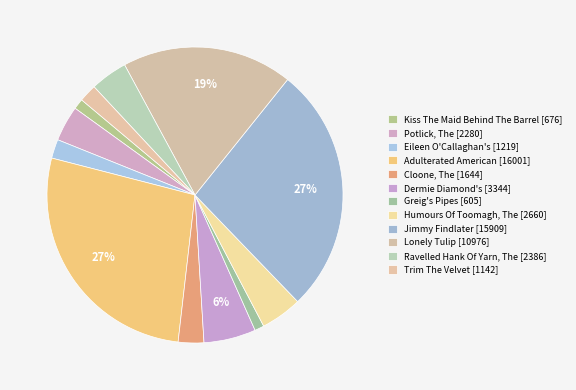

How many segments does this pie chart have?

12